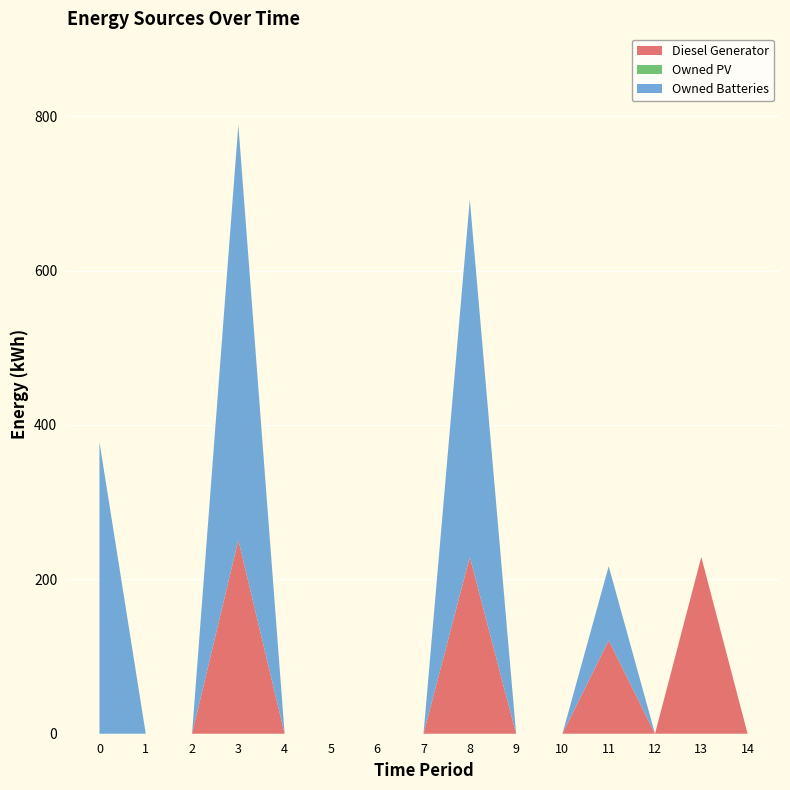

Reading right to left, list all the values displayed in this chart.

Diesel Generator: 0	229	0	121	0	0	229	0	0	0	0	251	0	0	0
Owned PV: 0	0	0	0	0	0	0	0	0	0	0	0	0	0	0
Owned Batteries: 0	0	0	96	0	0	463	0	0	0	0	538	0	0	378